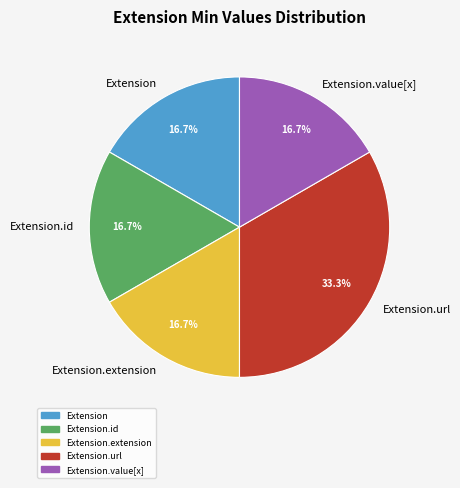

How many segments does this pie chart have?

5